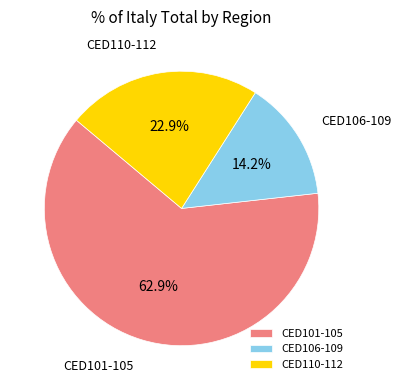

Rank the categories by value from lowest to highest.

CED106-109, CED110-112, CED101-105